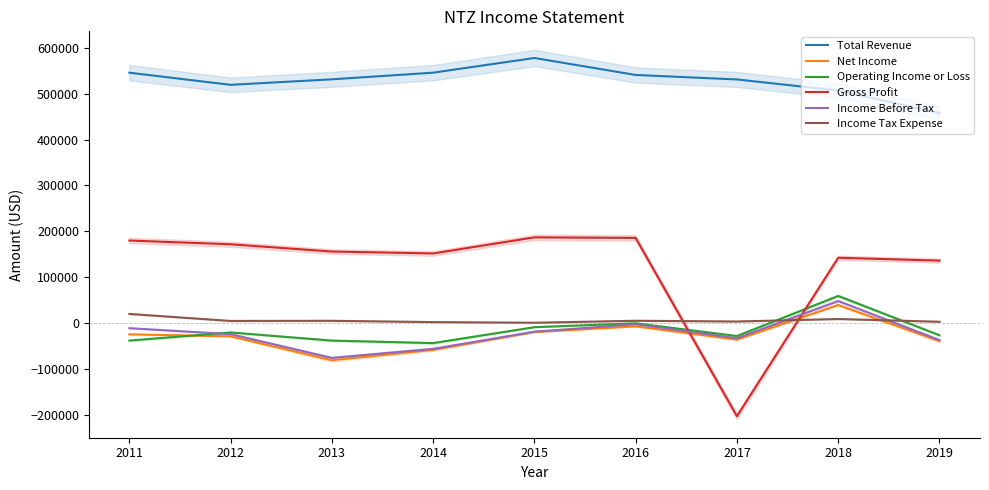

How many data points in Income Before Tax are less than -24200?

4